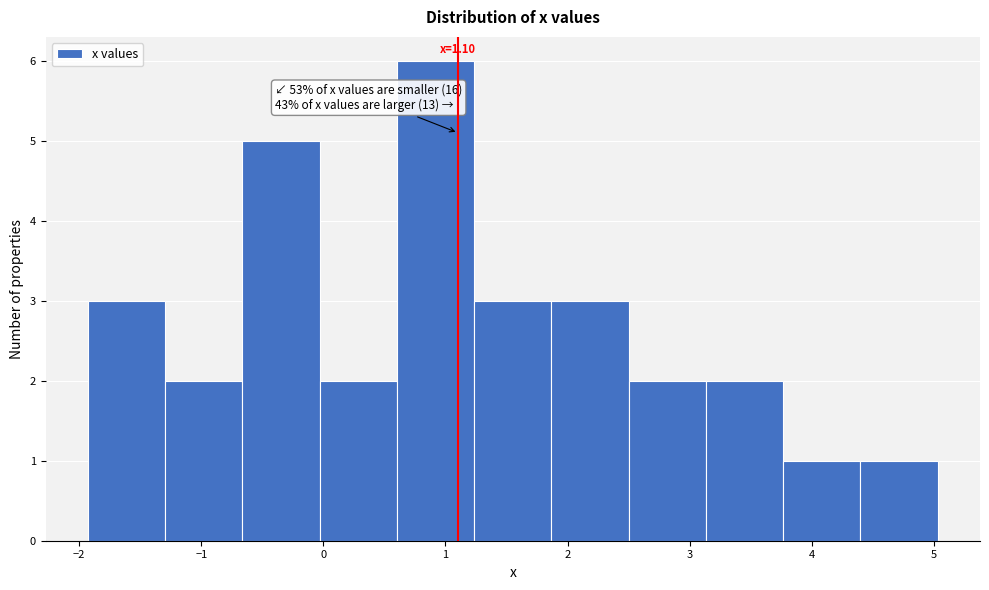

Which range on the x-axis has the tallest bar?

0.6 to 1.2